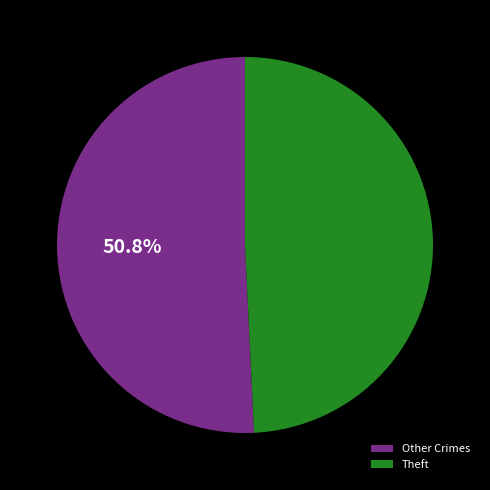

Between Other Crimes and Theft, which is larger?

Other Crimes